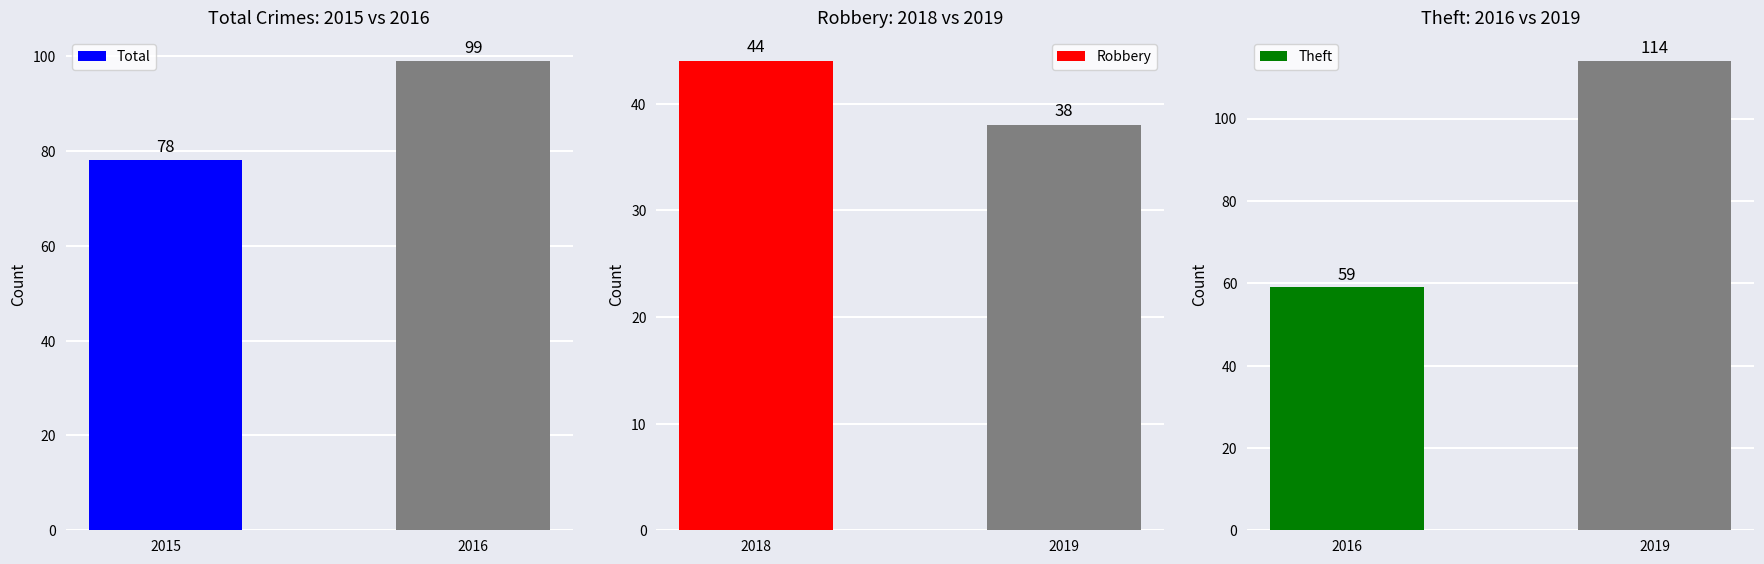

How many bars are there in total?

6